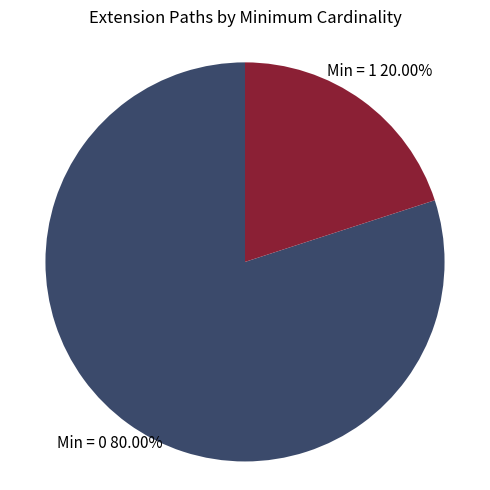

Does any single category account for the majority?

Yes